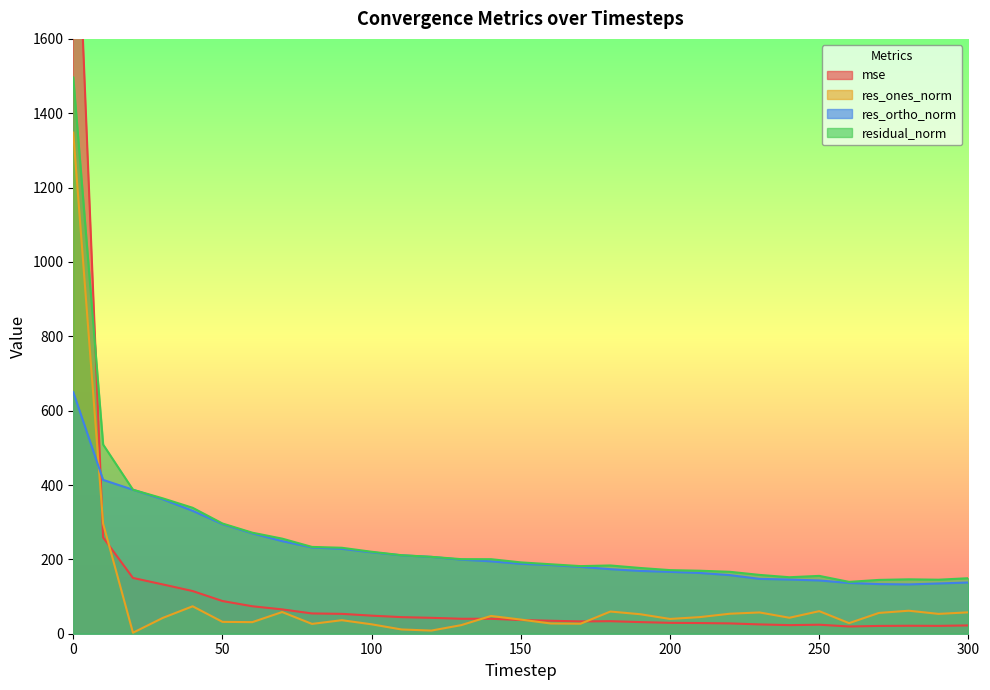

List the series in order of their overall mean, lowest first.

res_ones_norm, mse, res_ortho_norm, residual_norm